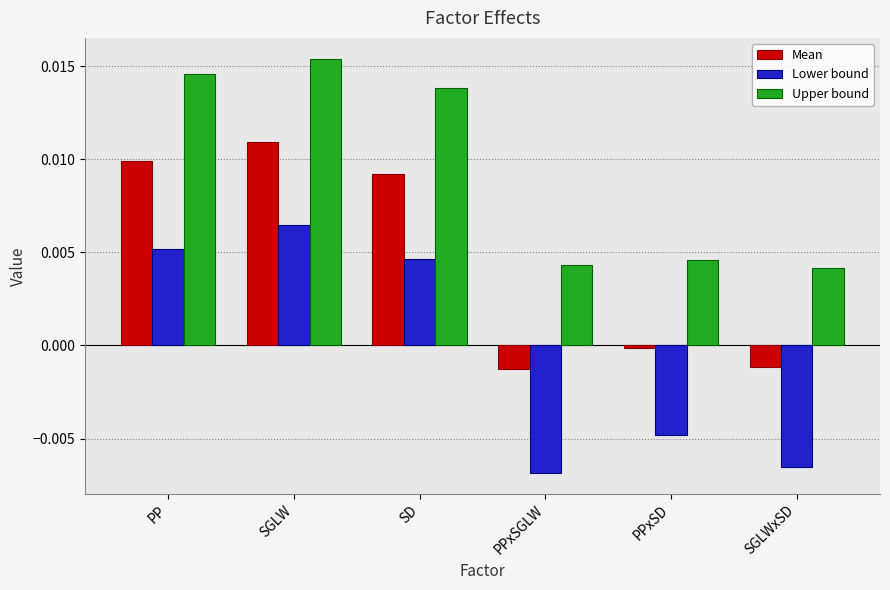

Between SGLW and SD, which series saw the biggest shift?

Lower bound